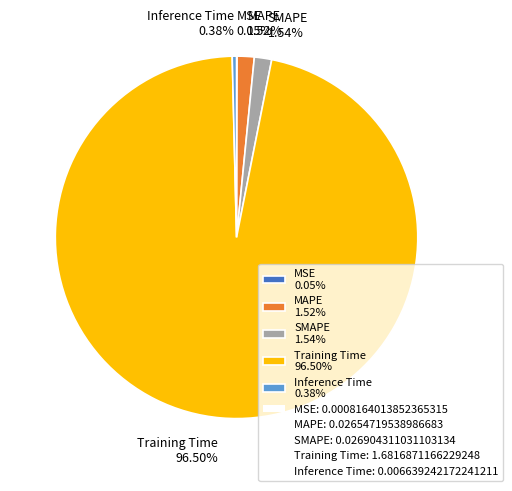

Which has a higher value, MAPE 1.52% or Inference Time 0.38%?

MAPE 1.52%